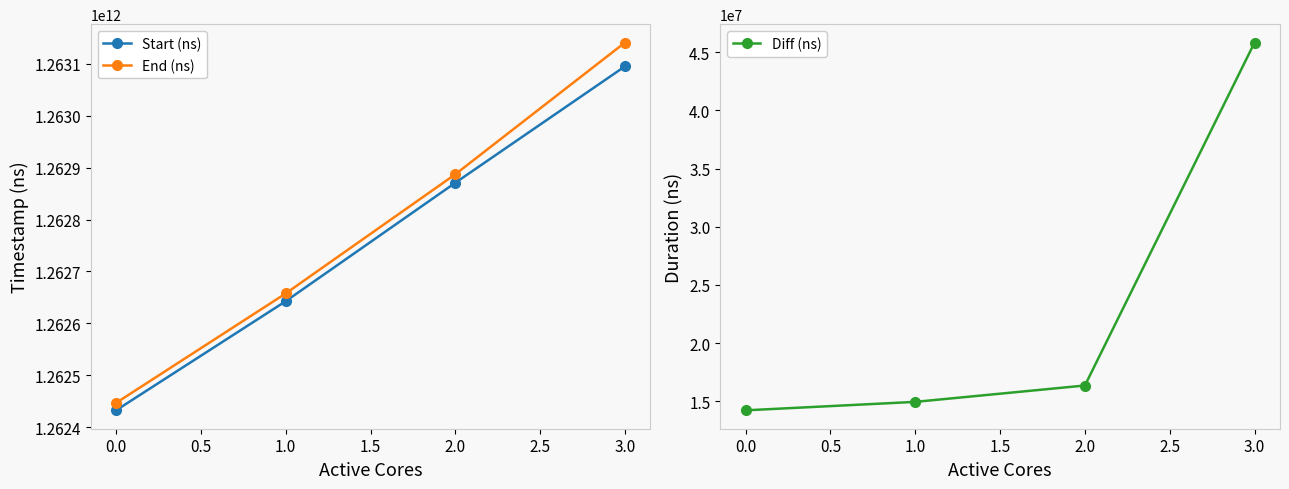

Does the chart have visible grid lines?

No